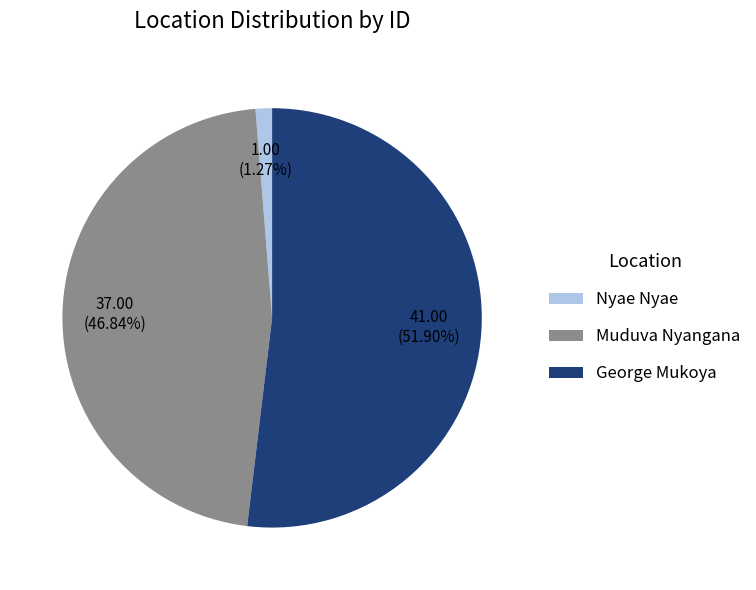

To the nearest percent, what is the difference between the George Mukoya and Muduva Nyangana slice percentages?

5%